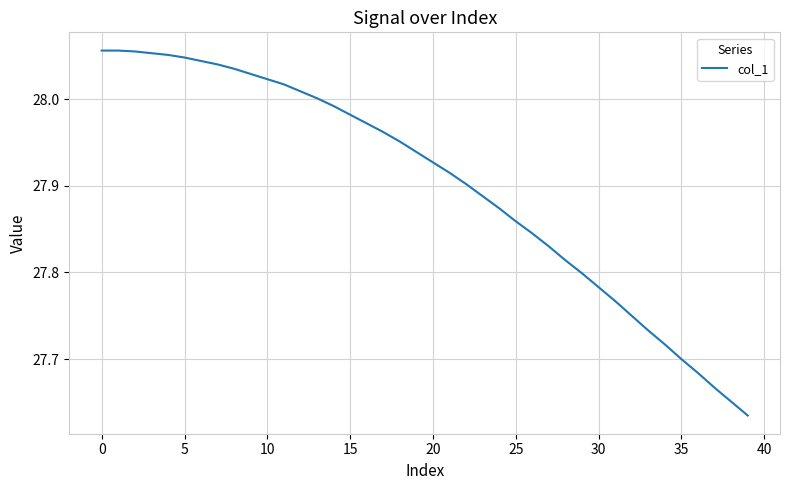

What is the difference between the maximum and minimum values?

0.4